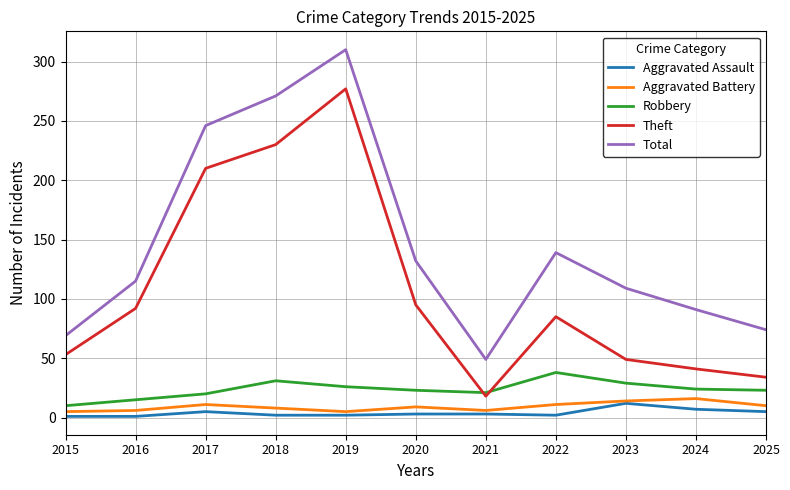

True or false: Theft and Aggravated Battery intersect in this chart.

False